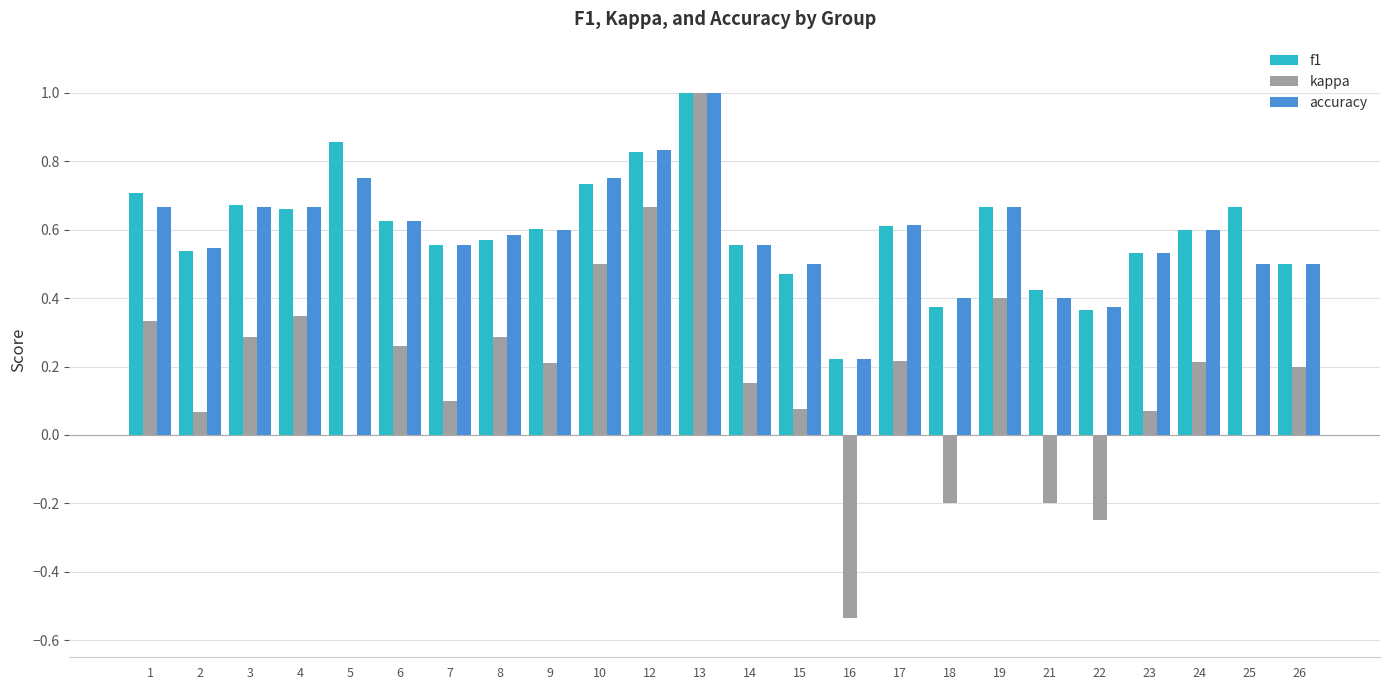

At which label is accuracy closest to 0?

16